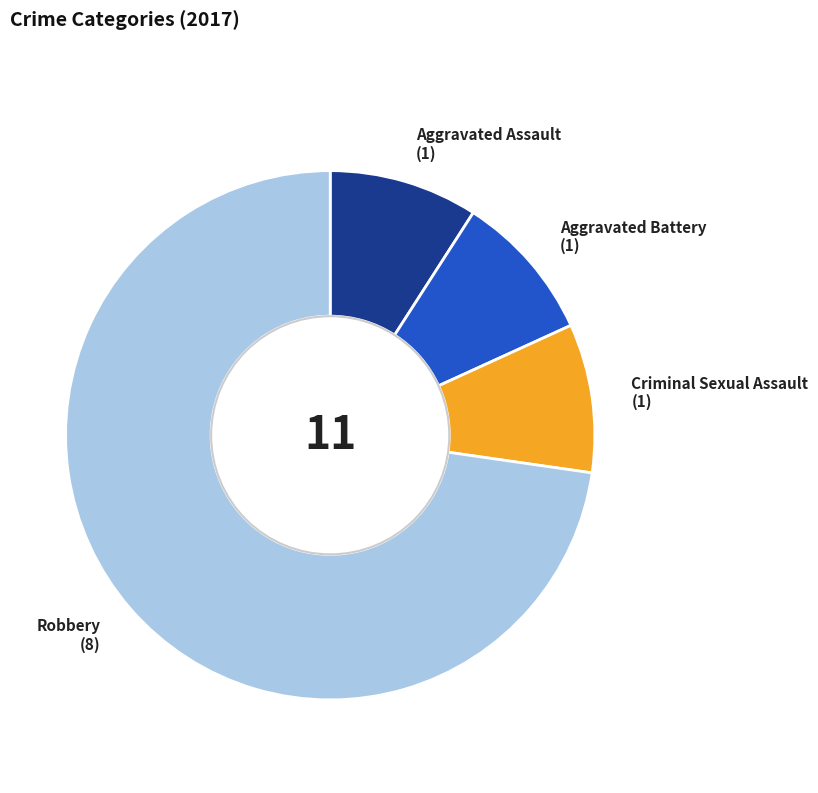

Is Criminal Sexual Assault the majority of the pie?

No